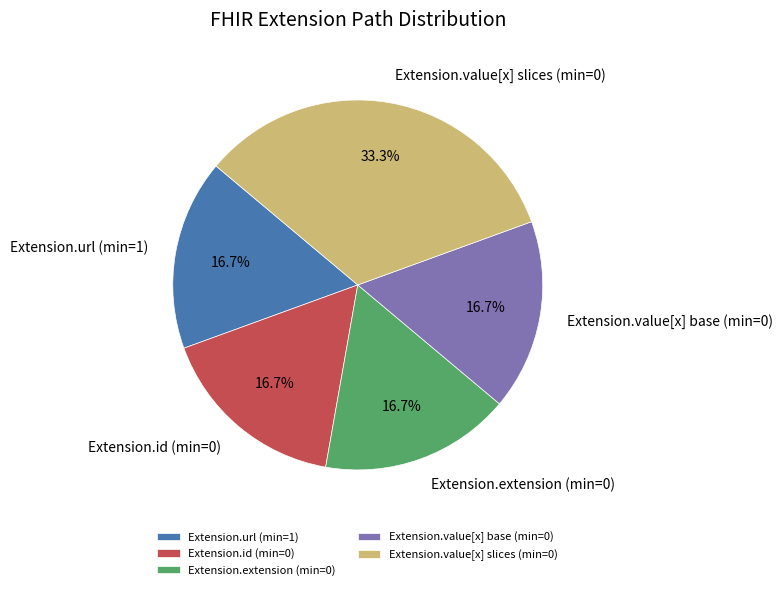

What percentage is NOT represented by Extension.value[x] slices (min=0)?

66.7%